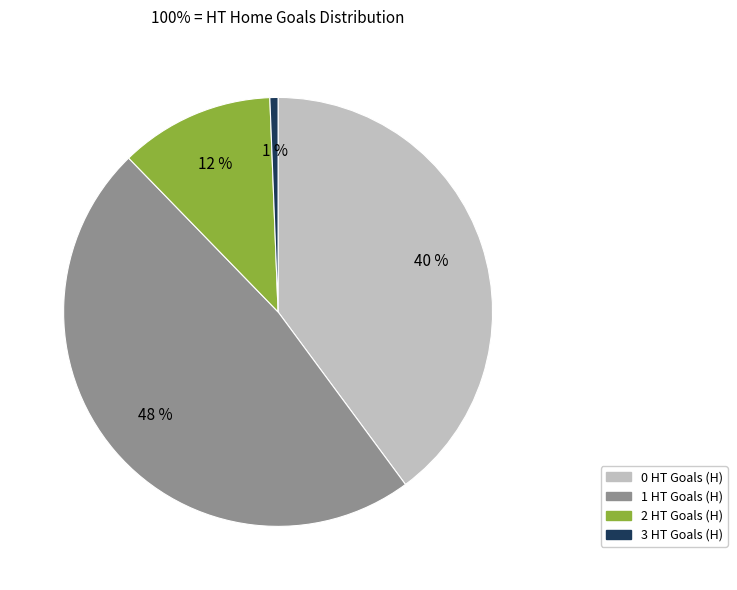

Do 3 and 1 together represent more than half of the pie?

No